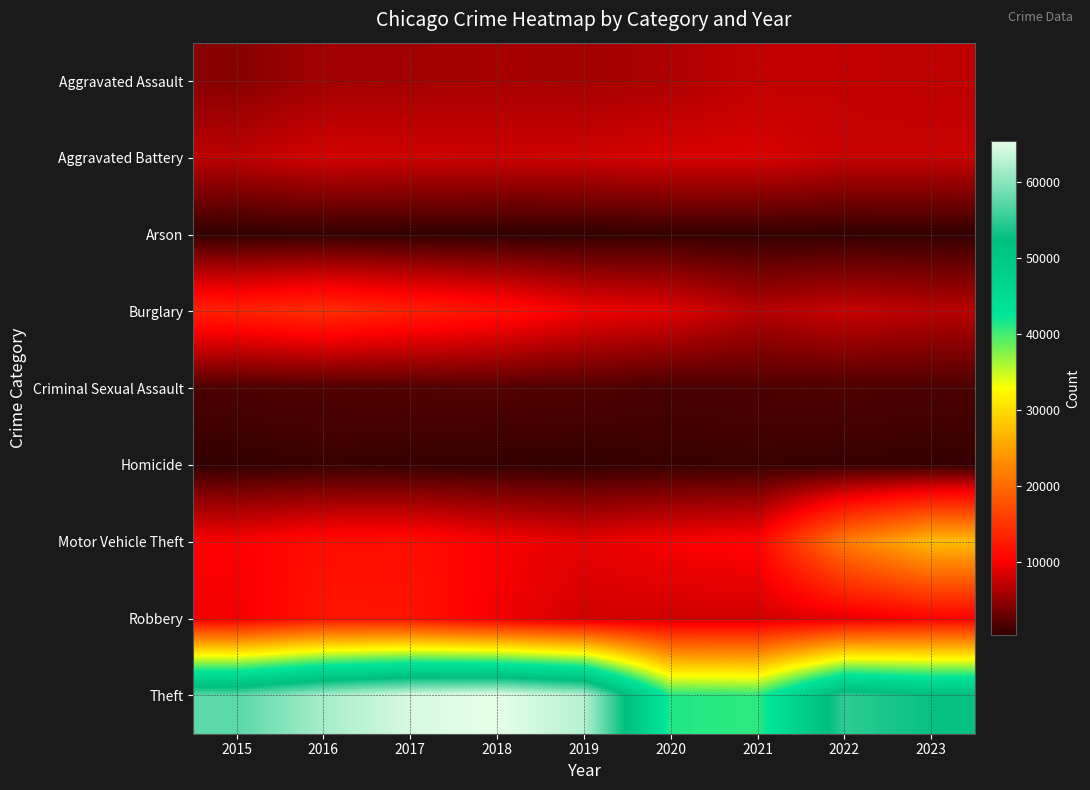

Which category has the lowest value across all series?

2018